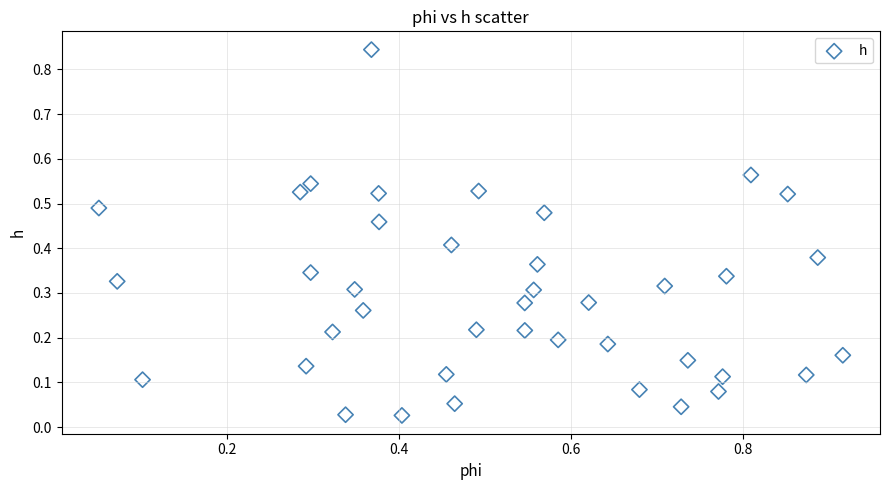

How many data points are displayed?

40